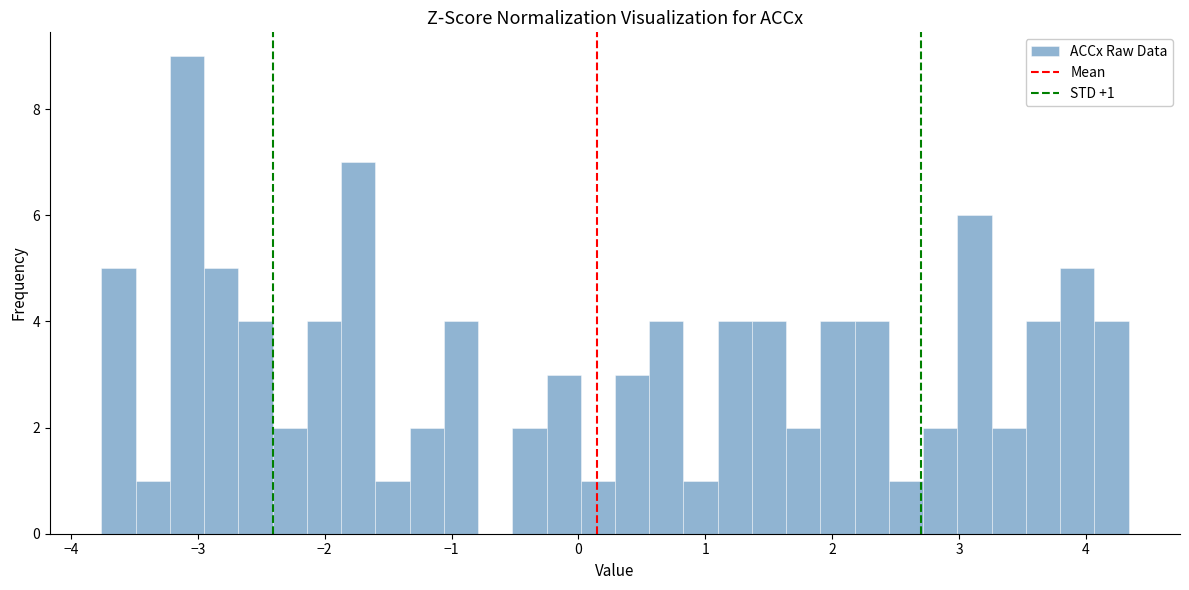

Read against the x-axis, roughly where is the centre of the tallest bar?

-3.1